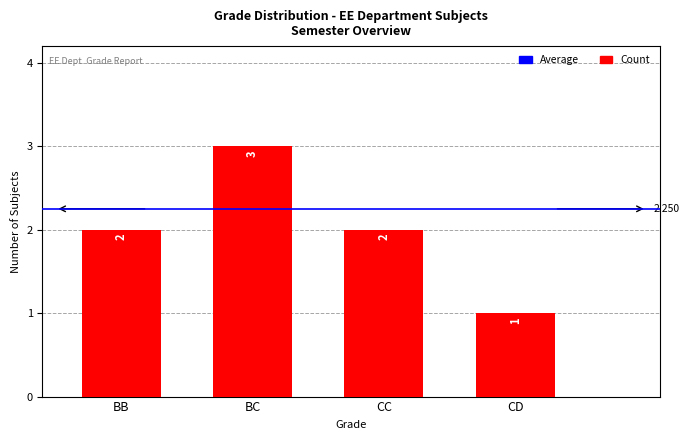

Which category has the lowest value across all series?

CD